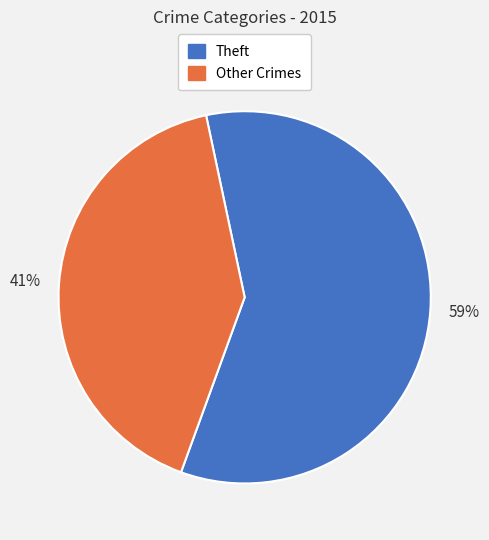

Count the number of slices in the pie.

2